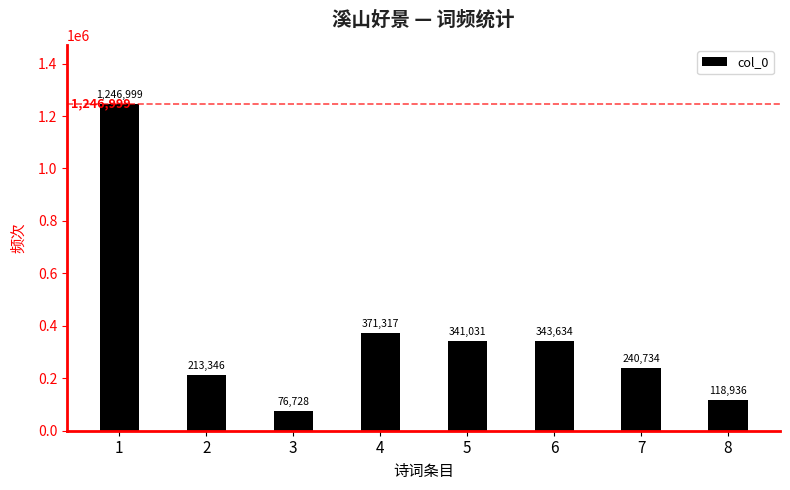

Reading right to left, list all the values displayed in this chart.

118936	240734	343634	341031	371317	76728	213346	1246999